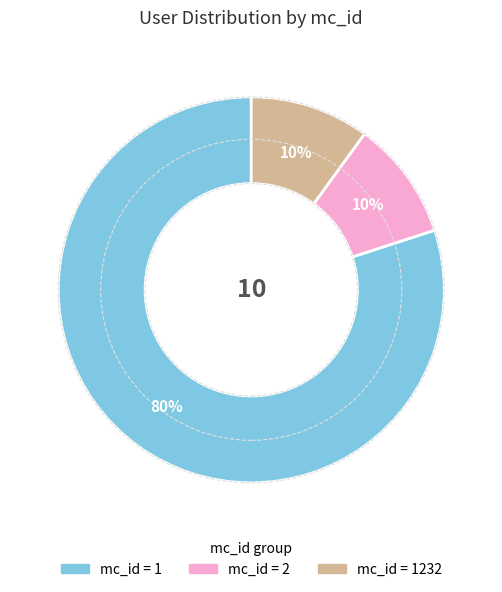

To the nearest percent, what is the difference between the largest and smallest slice percentages?

70%